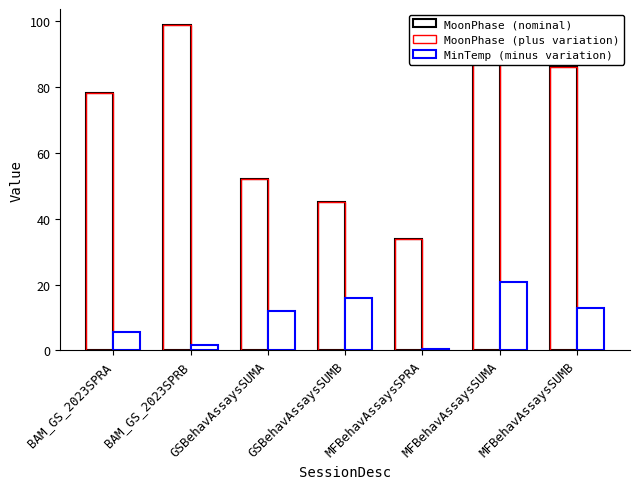

What is the minimum value shown in the chart?

0.4